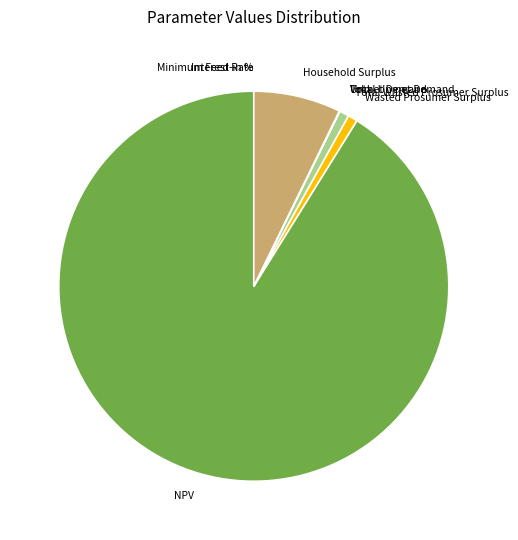

Which category has the biggest portion of the pie?

NPV